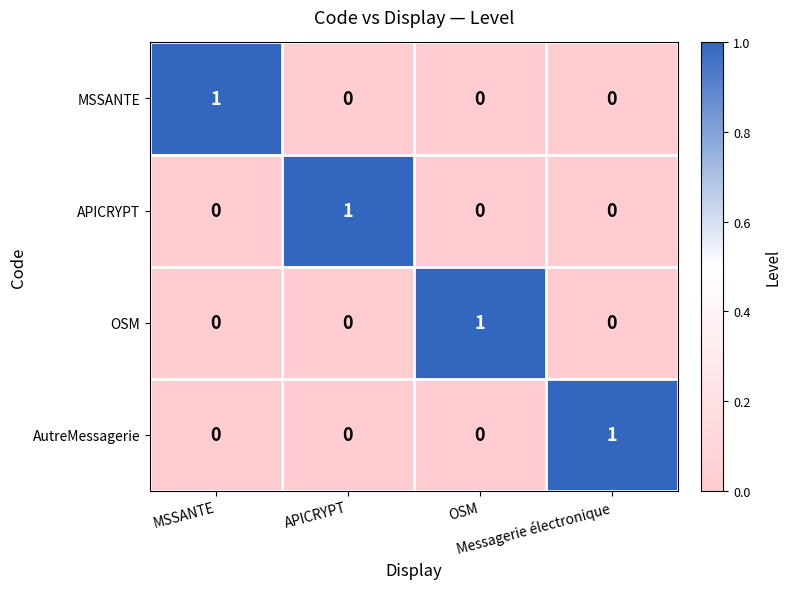

How many data points does each series have?

4